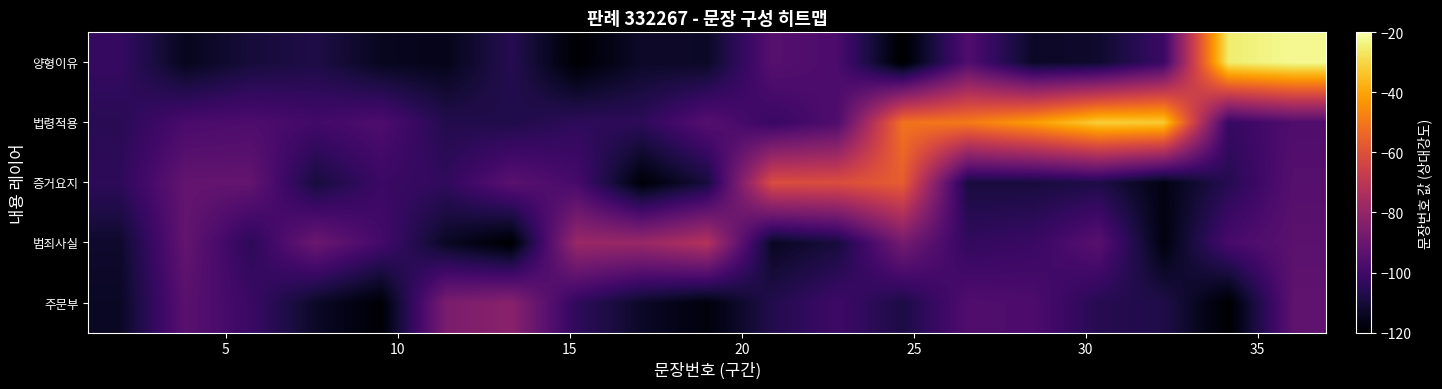

What is the maximum value shown in the chart?

-22.0